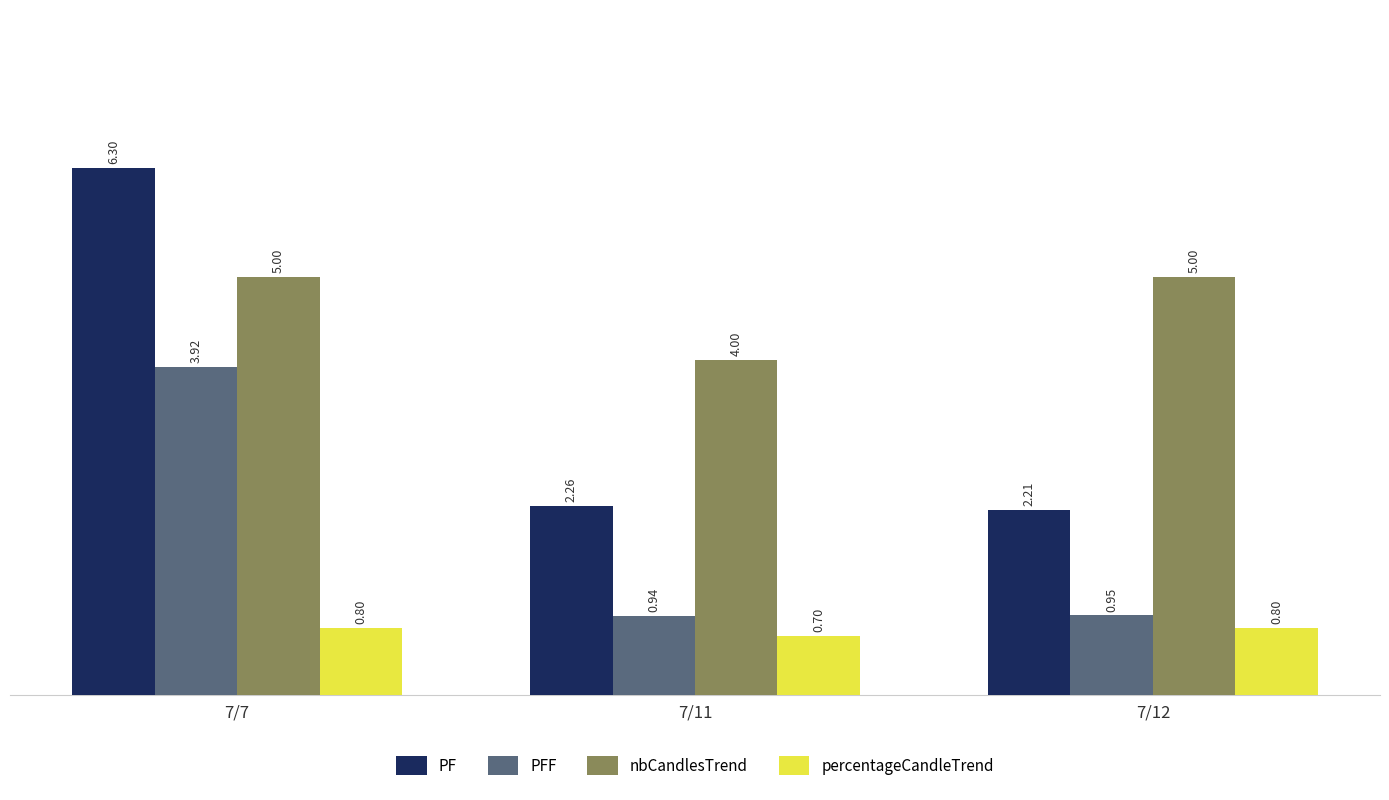

Rank the series at 7/11 from highest to lowest value.

nbCandlesTrend, PF, PFF, percentageCandleTrend